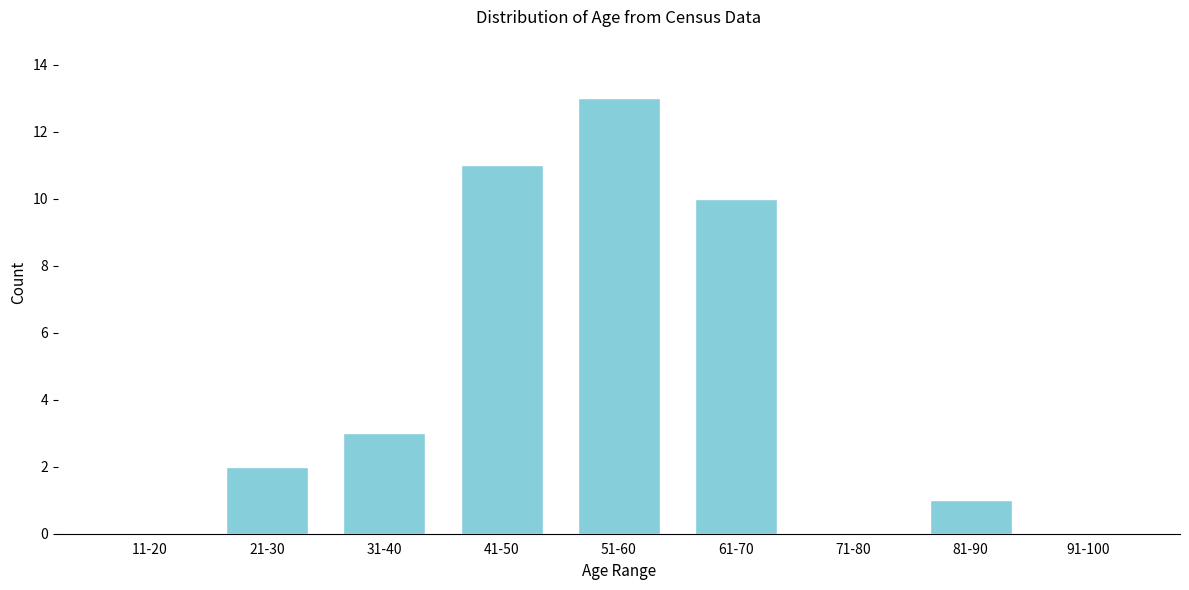

Reading left to right, extract all data points from this chart.

11-20=0	21-30=2	31-40=3	41-50=11	51-60=13	61-70=10	71-80=0	81-90=1	91-100=0